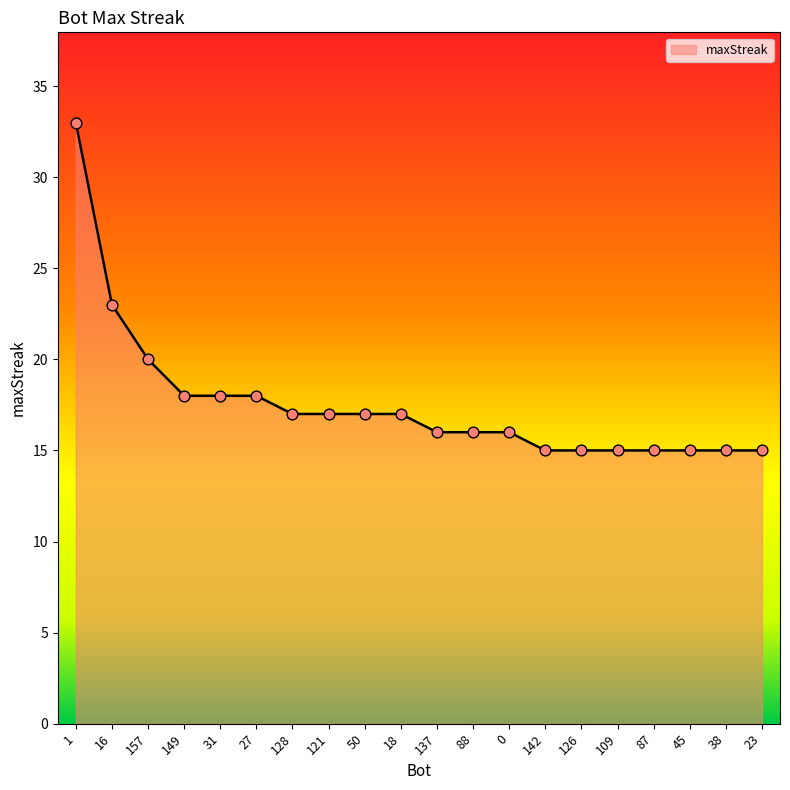

Between 88 and 27, which is larger?

27